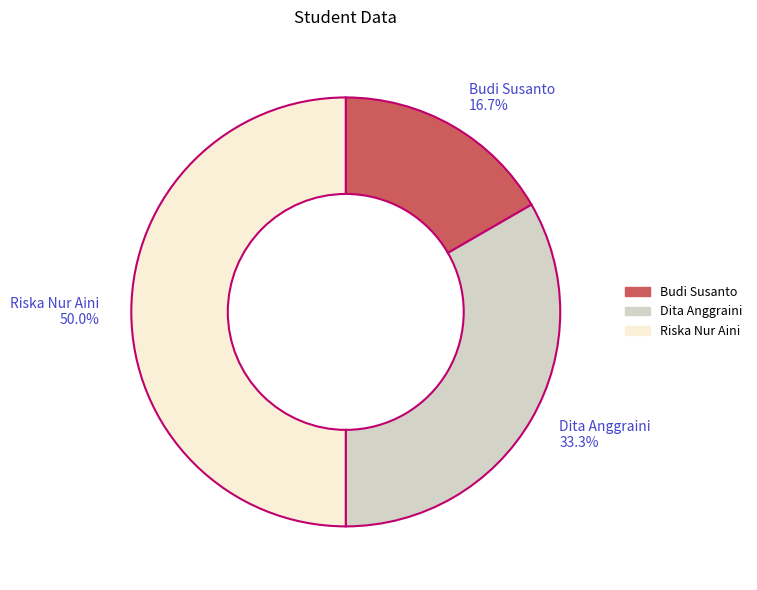

Which has a higher value, Riska Nur Aini or Dita Anggraini?

Riska Nur Aini